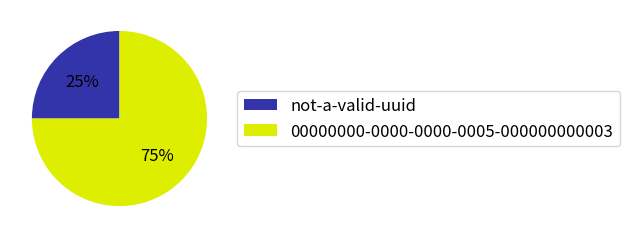

Is it true that 00000000-0000-0000-0005-000000000003 is 63% of the pie?

False